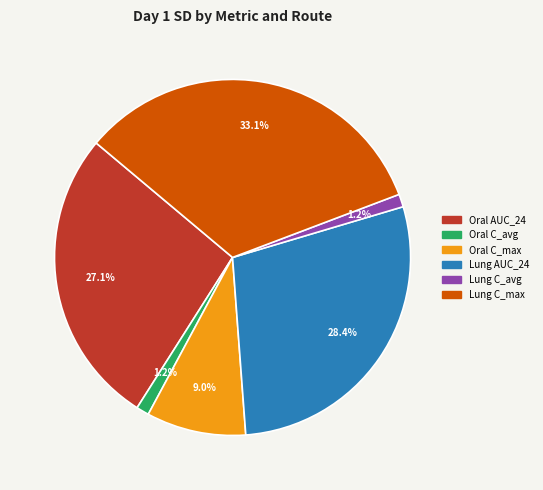

Approximately how many times larger is the value at Oral AUC_24 compared to Lung AUC_24?

1.0